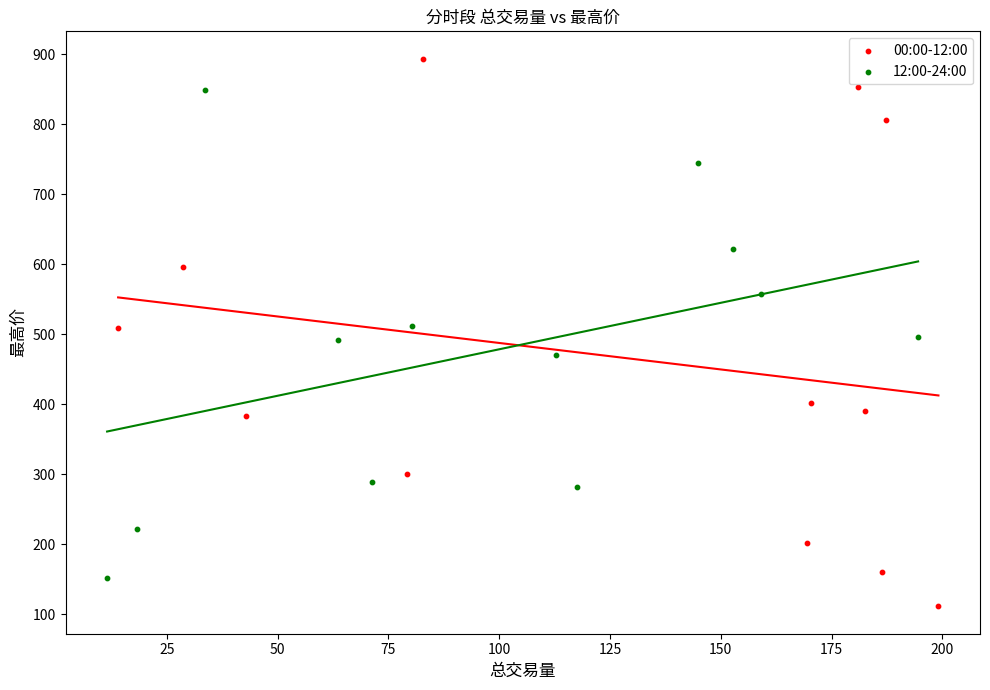

What are all the series names shown in the legend?

00:00-12:00, 12:00-24:00